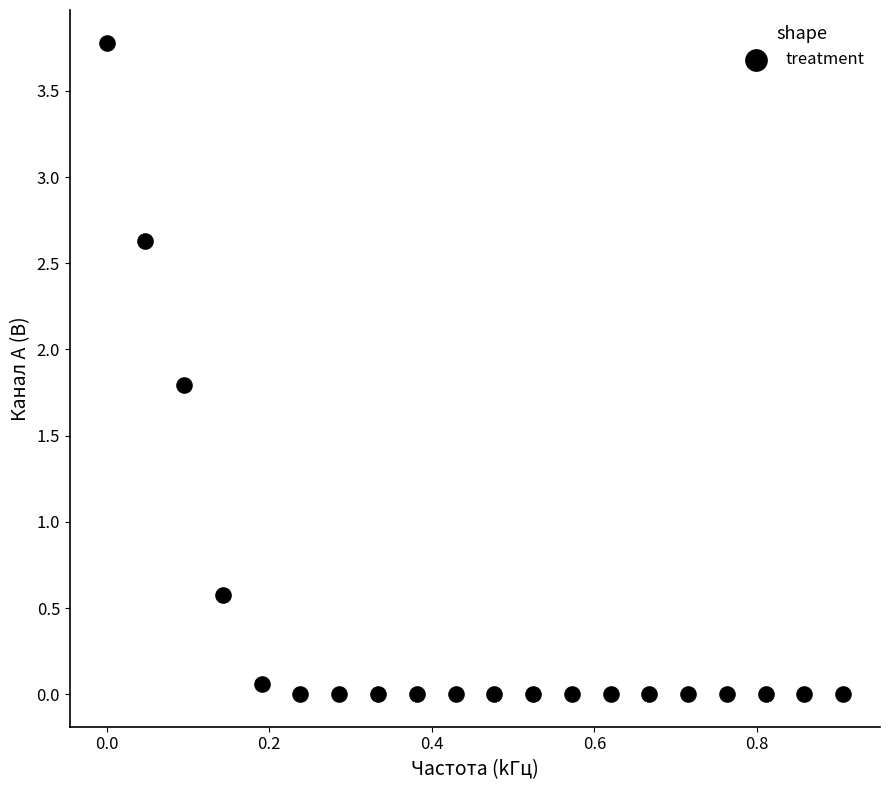

What is the range of Y values (max minus min)?

3.8